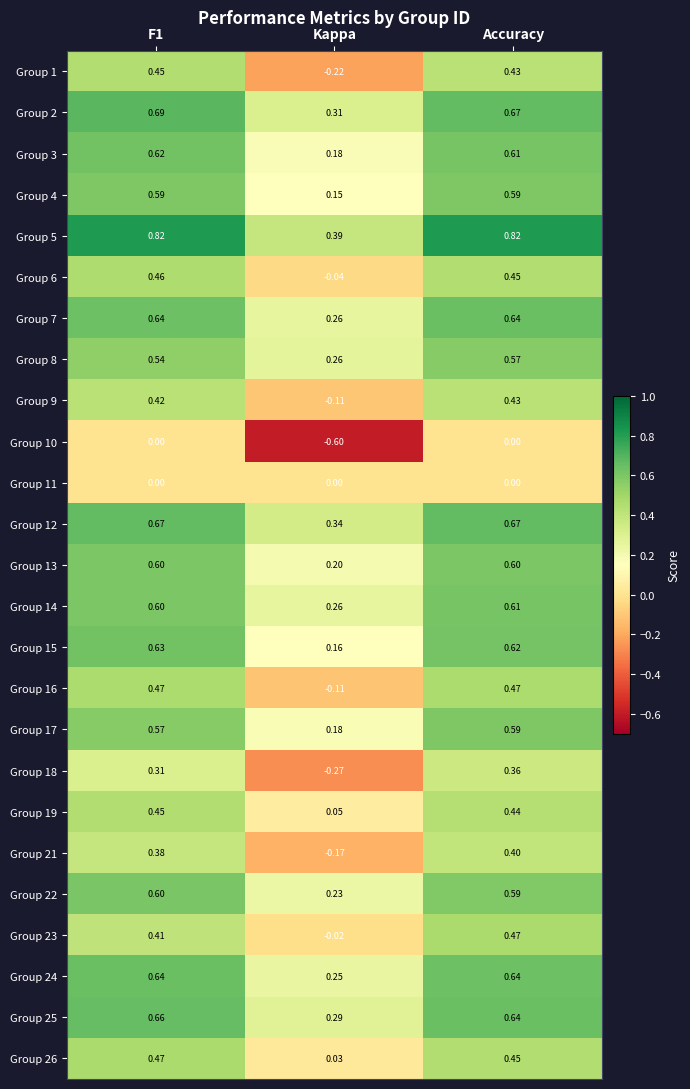

Which series has the largest range (max minus min)?

Group 1